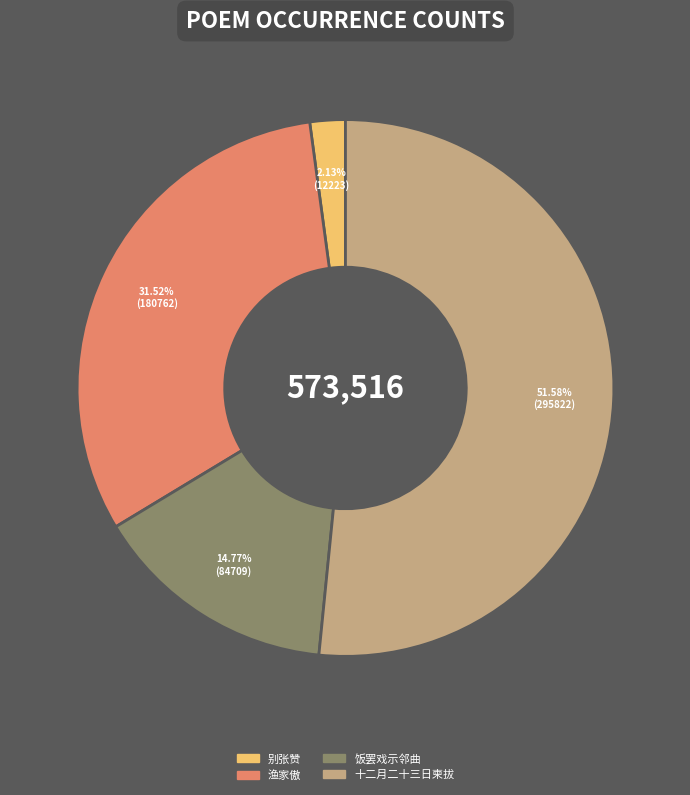

Does any single category account for the majority?

Yes